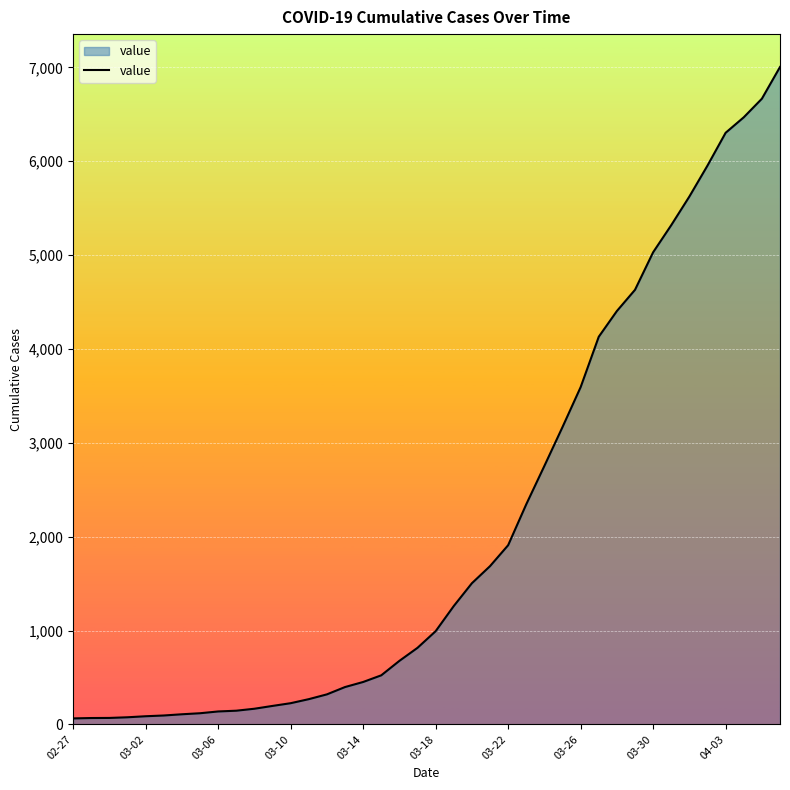

What is the smallest value displayed?

64